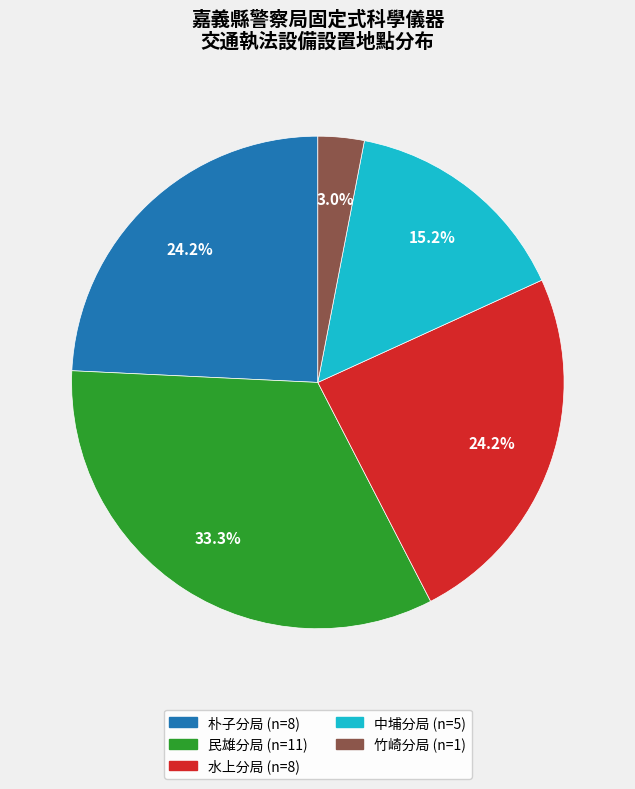

How many segments does this pie chart have?

5